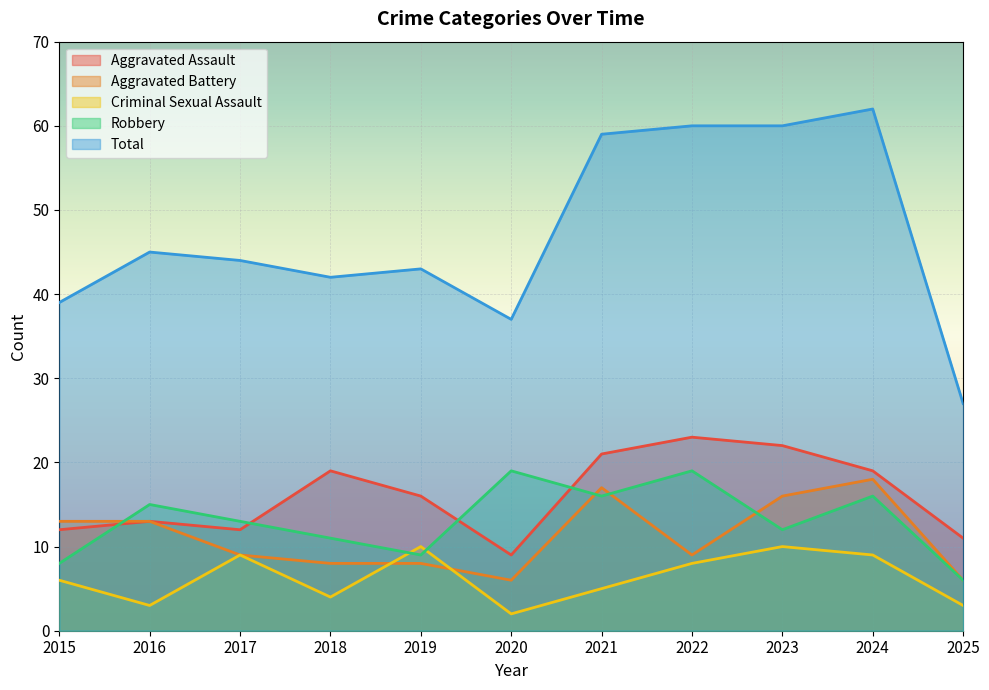

Does the chart display data point markers on the line(s)?

No